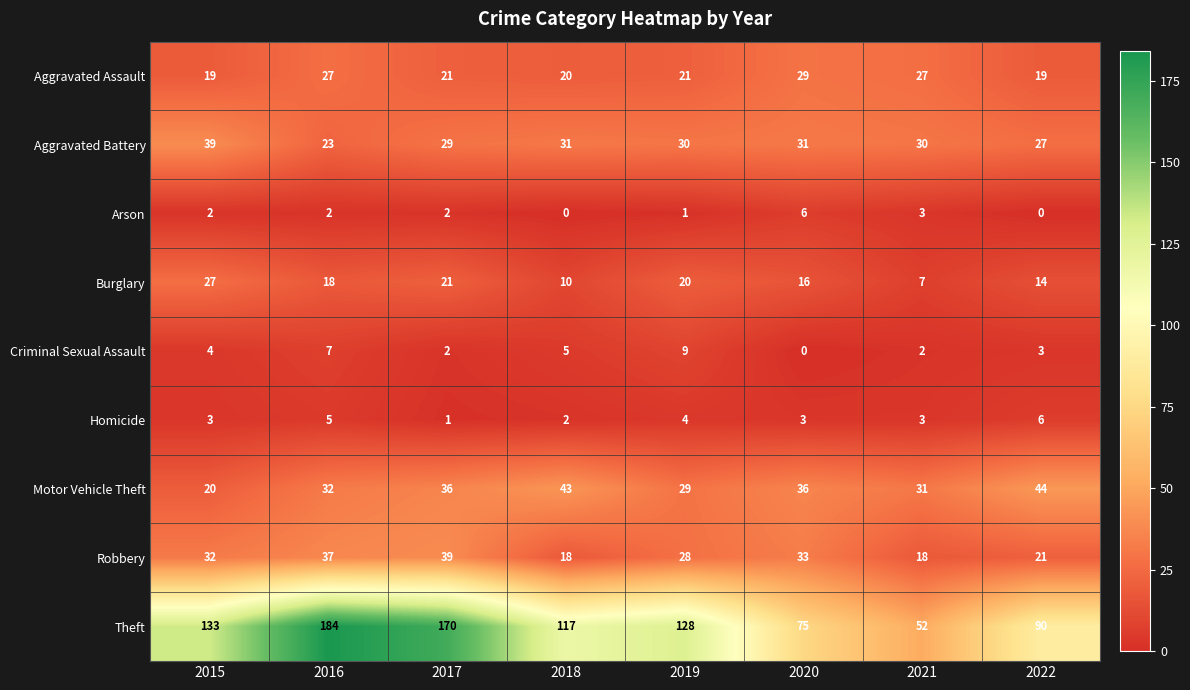

Is it true that Homicide equals 3 at 2015?

True